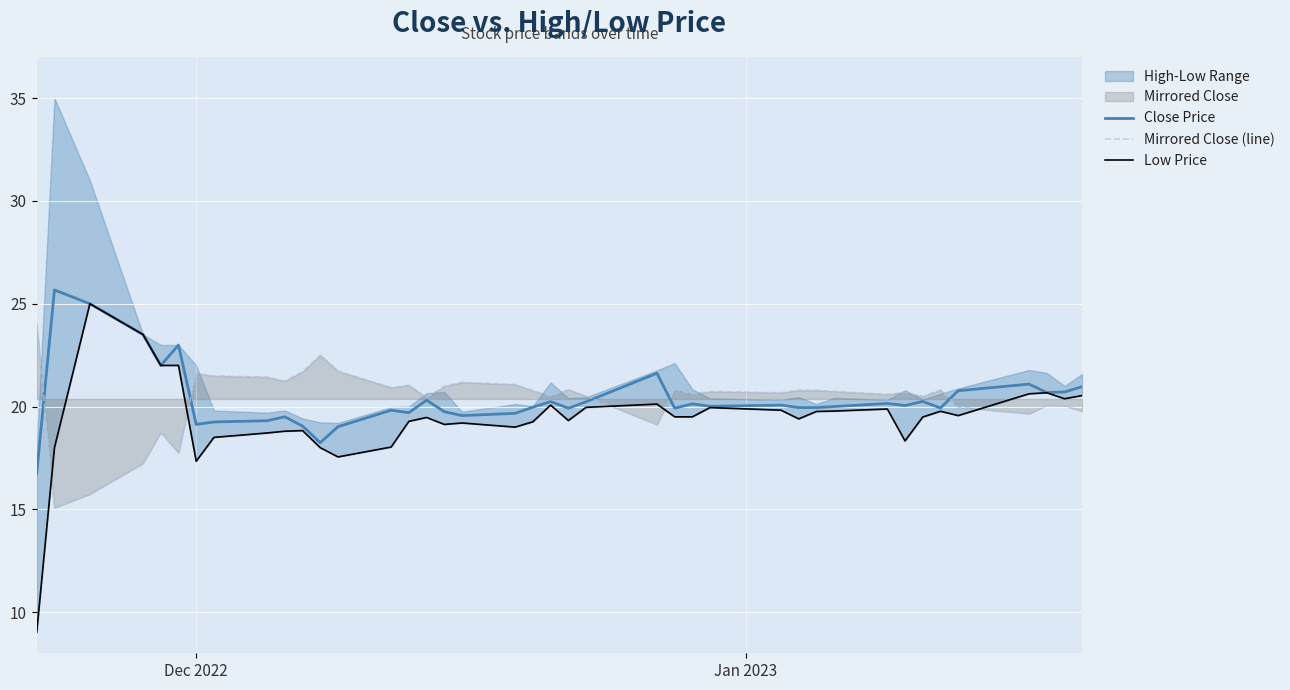

What is the maximum value for Close Price?

25.7